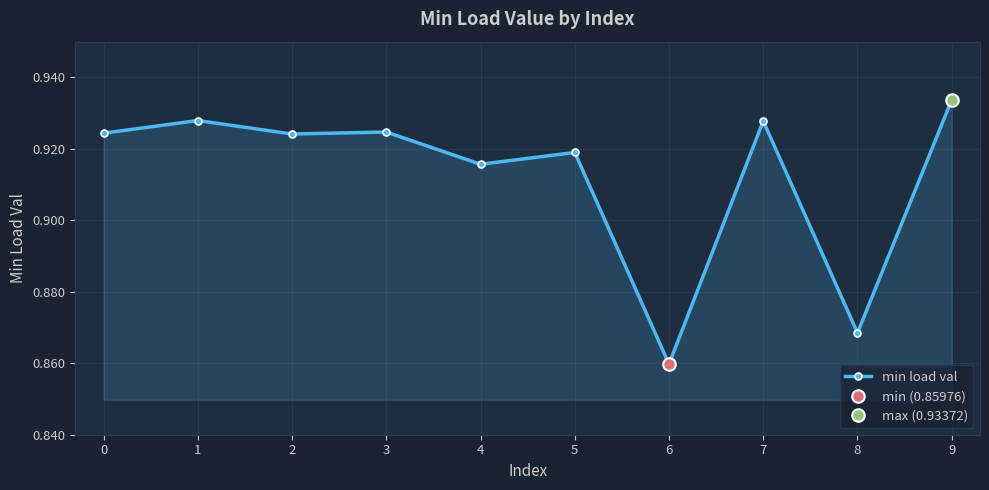

Reading right to left, transcribe all the data shown in this chart.

0.9	0.9	0.9	0.9	0.9	0.9	0.9	0.9	0.9	0.9